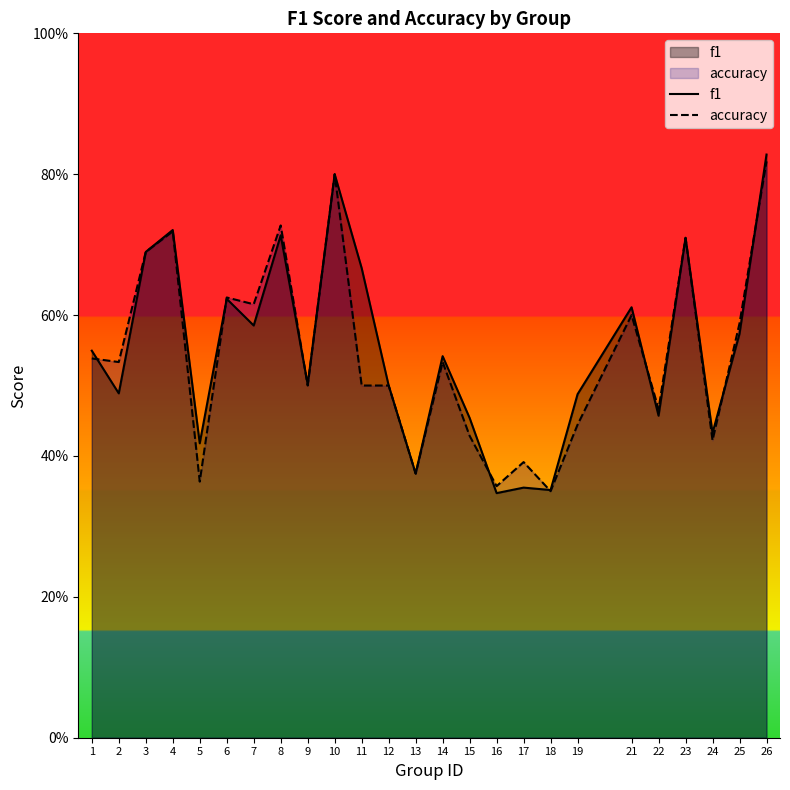

Rank the series by their average value, from highest to lowest.

f1, accuracy